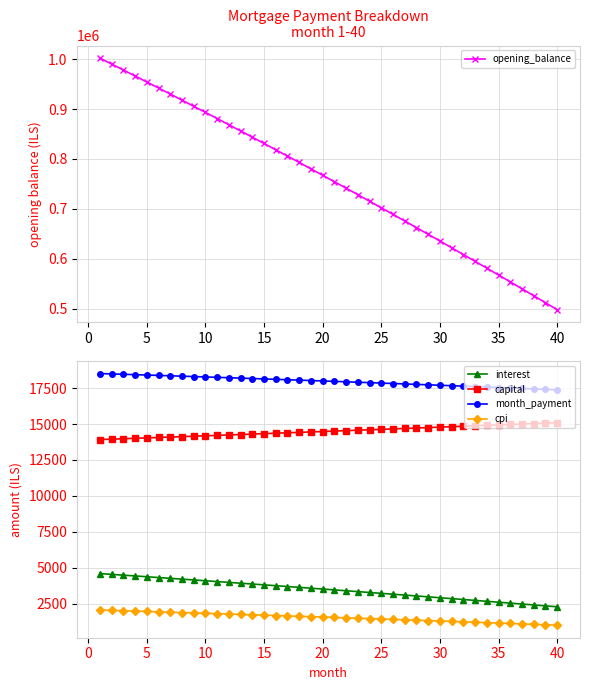

True or false: month_payment and cpi intersect in this chart.

False